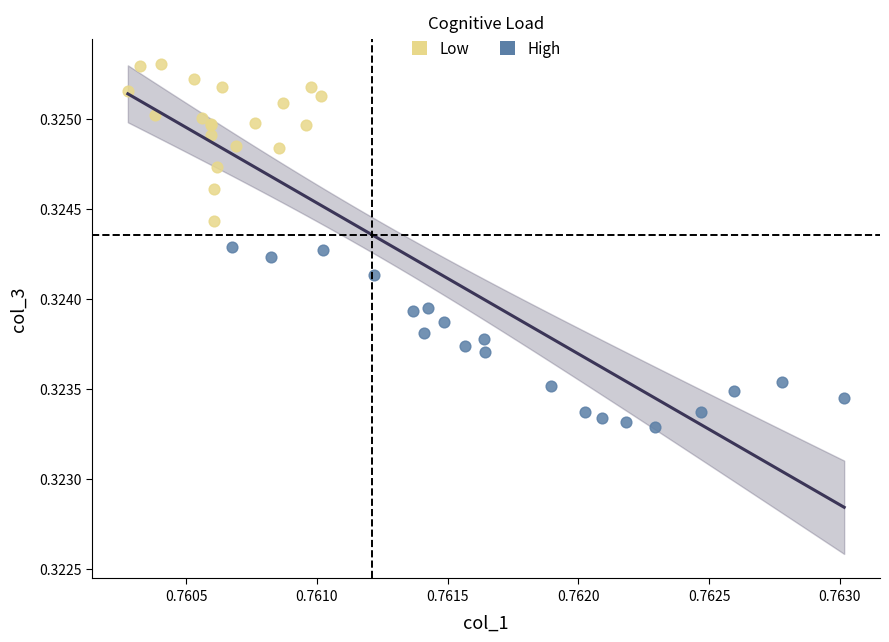

Which series contains the highest Y value?

Low